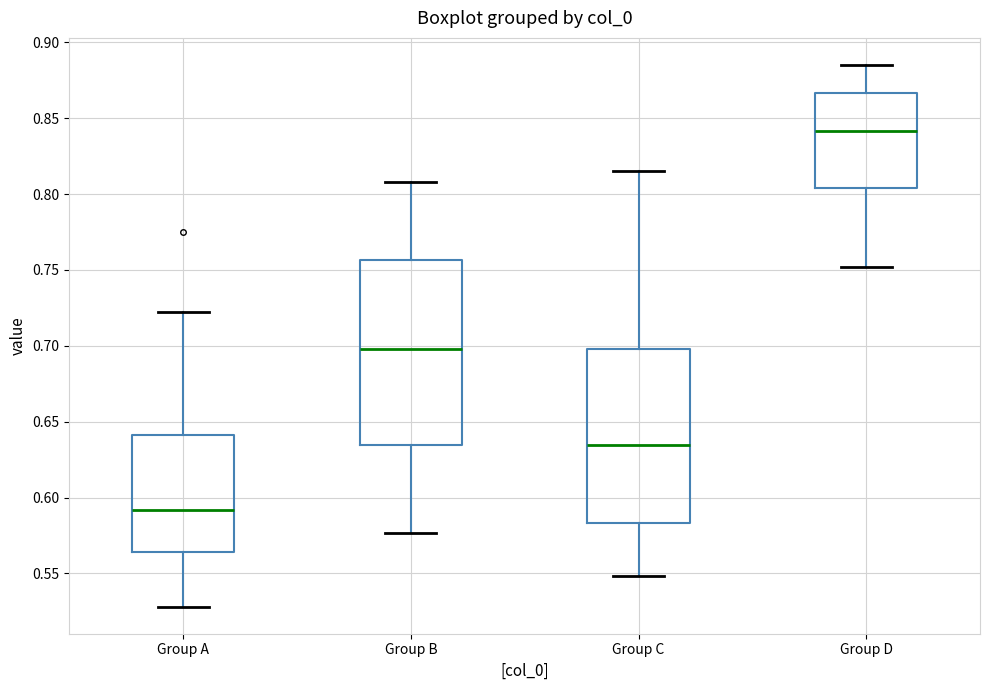

Which box's median line is the lowest?

Group A